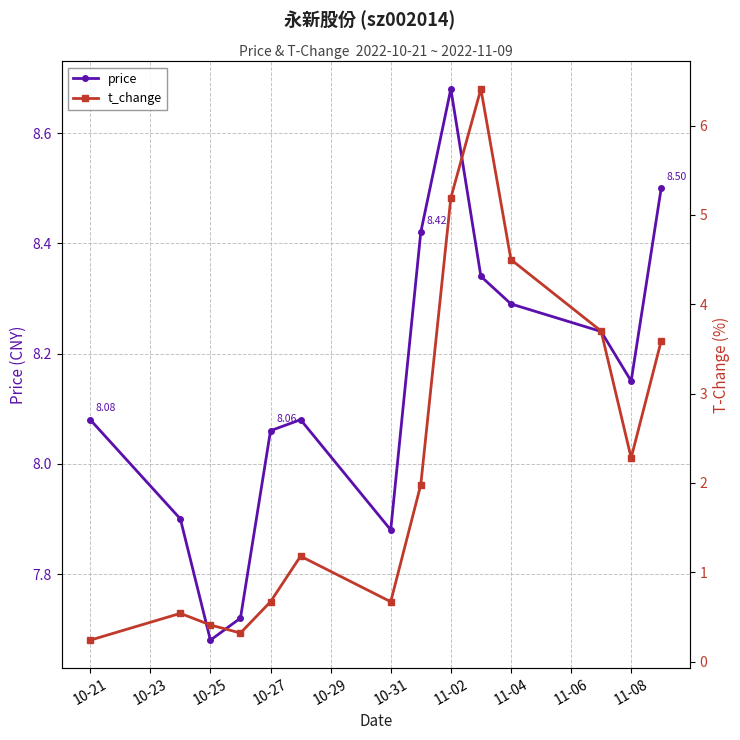

What position from the right is 10-25?

12